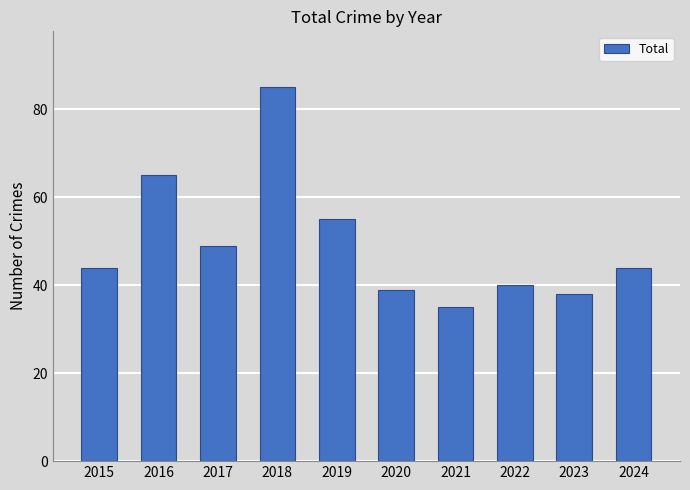

Which category has the lowest value across all series?

2021